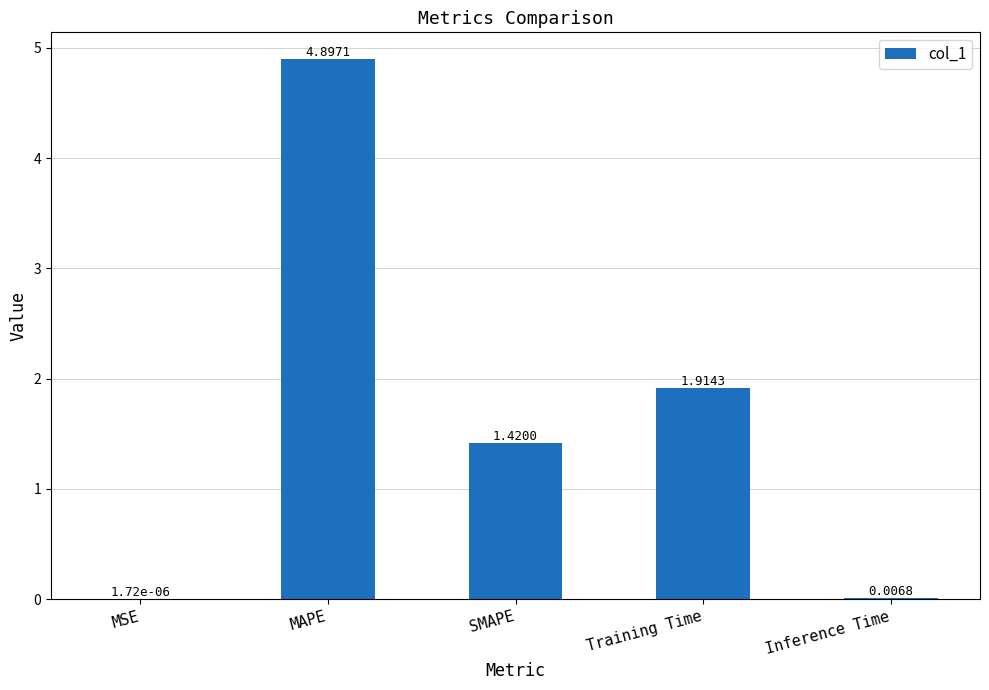

Which label corresponds to the largest value in the chart?

MAPE